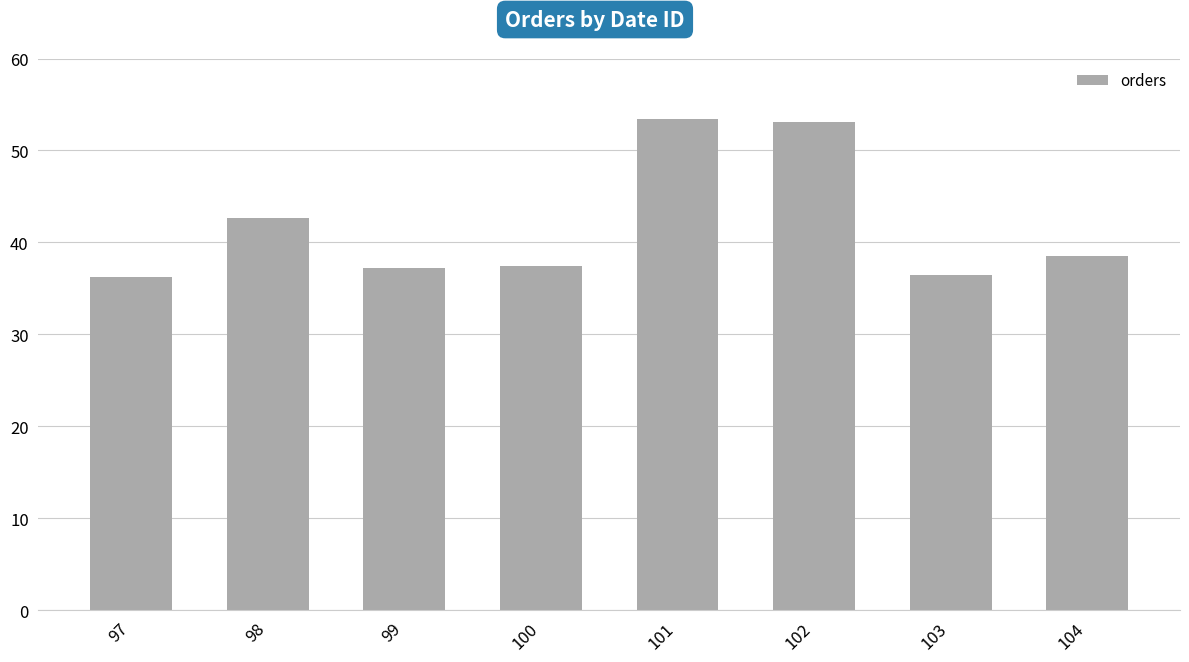

True or false: the data shows 11.5 at 104.

False